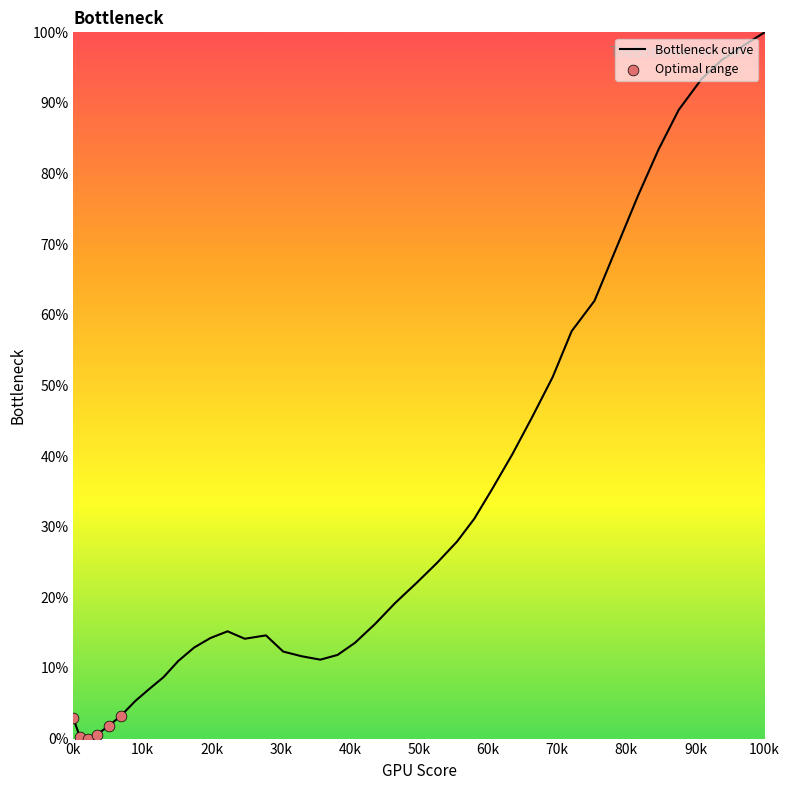

What is the greatest value displayed?

100.0